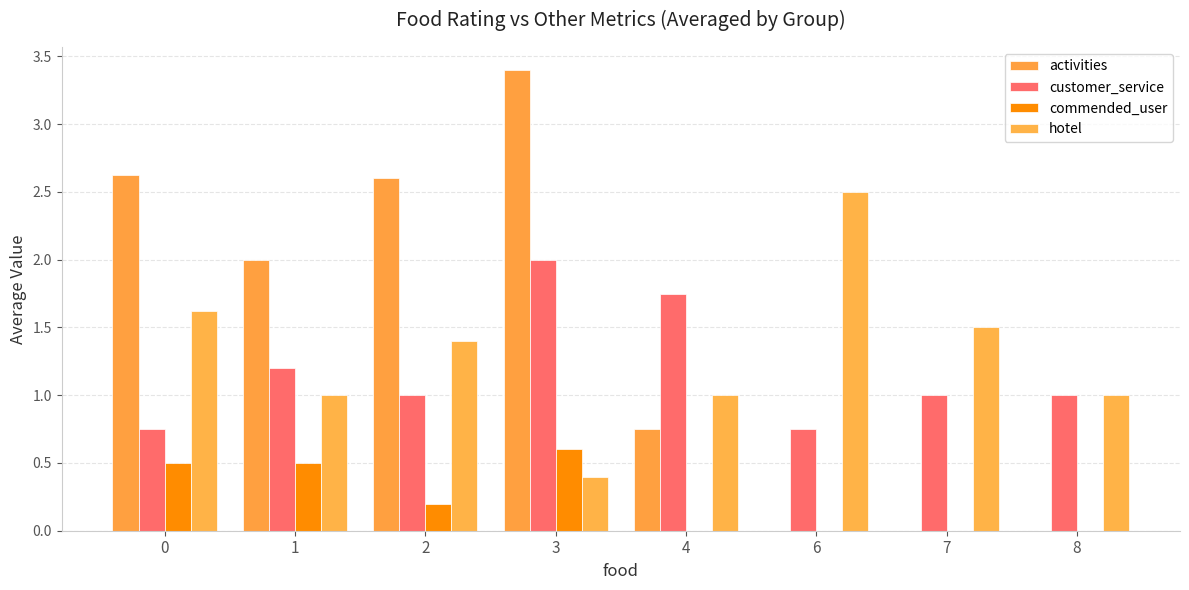

How many categories are shown in the chart?

8